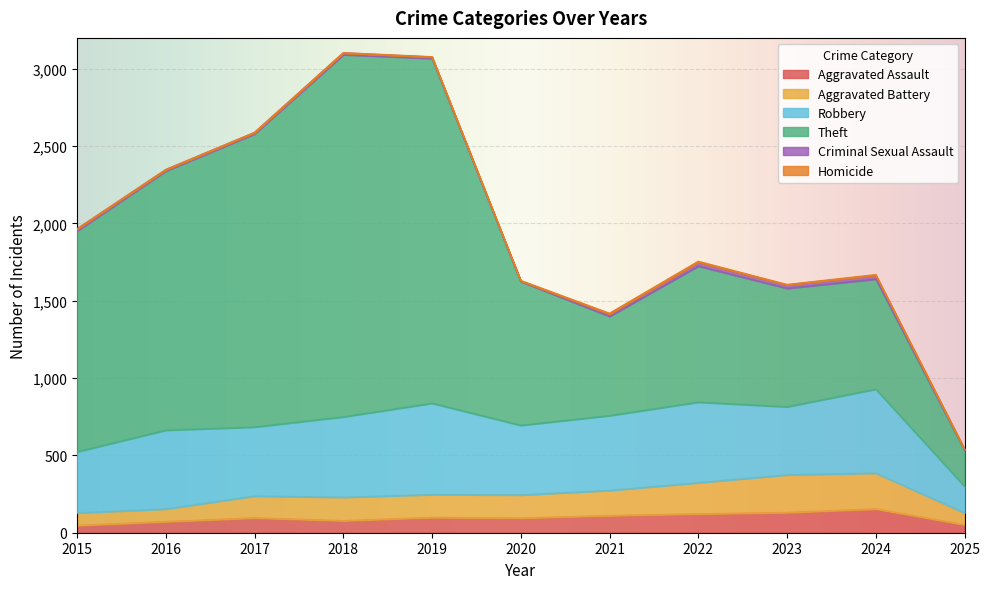

Is it true that Homicide equals 1 at 2020?

False